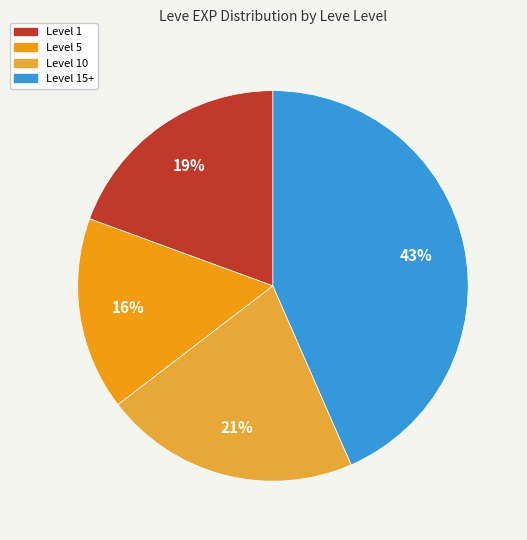

To the nearest percent, what is the average slice percentage?

25%